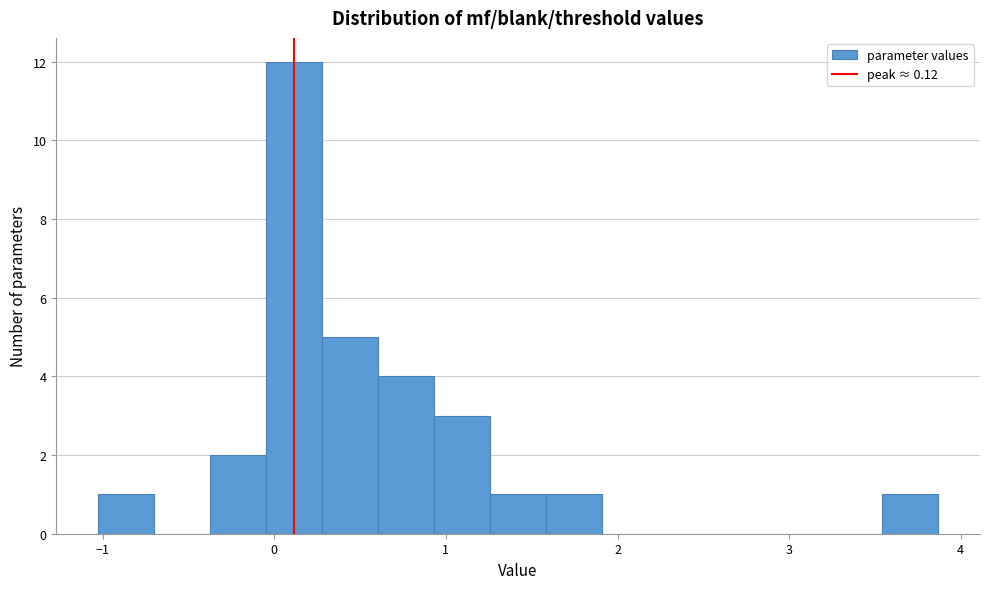

Read against the x-axis, roughly where is the centre of the tallest bar?

0.1